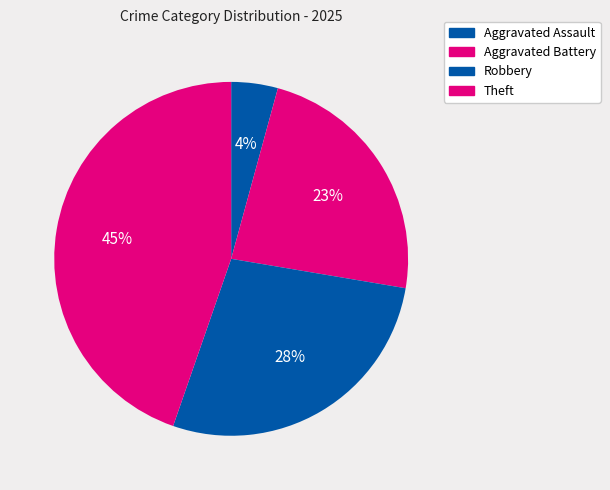

Between Robbery and Theft, which is larger?

Theft